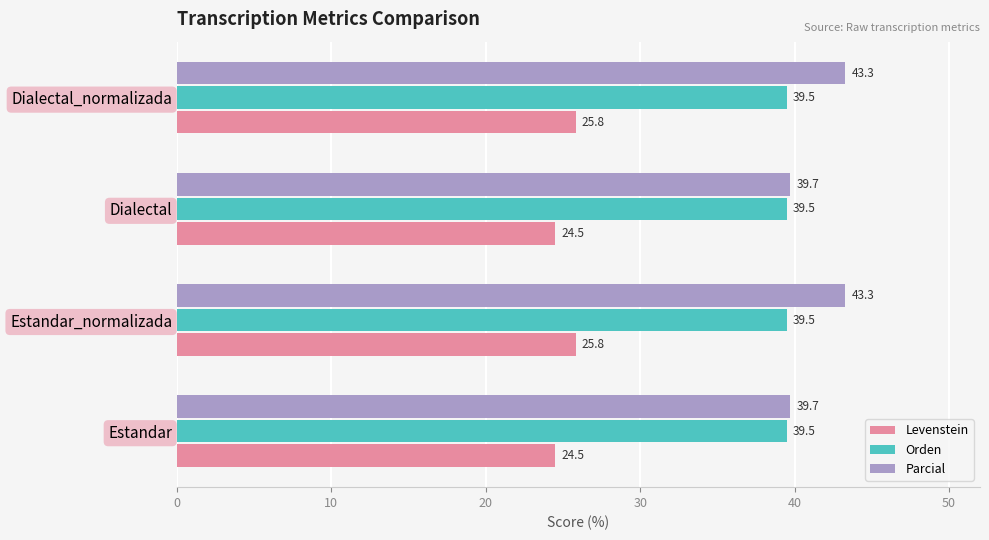

What is the difference between the maximum and minimum values in the Parcial series?

3.6